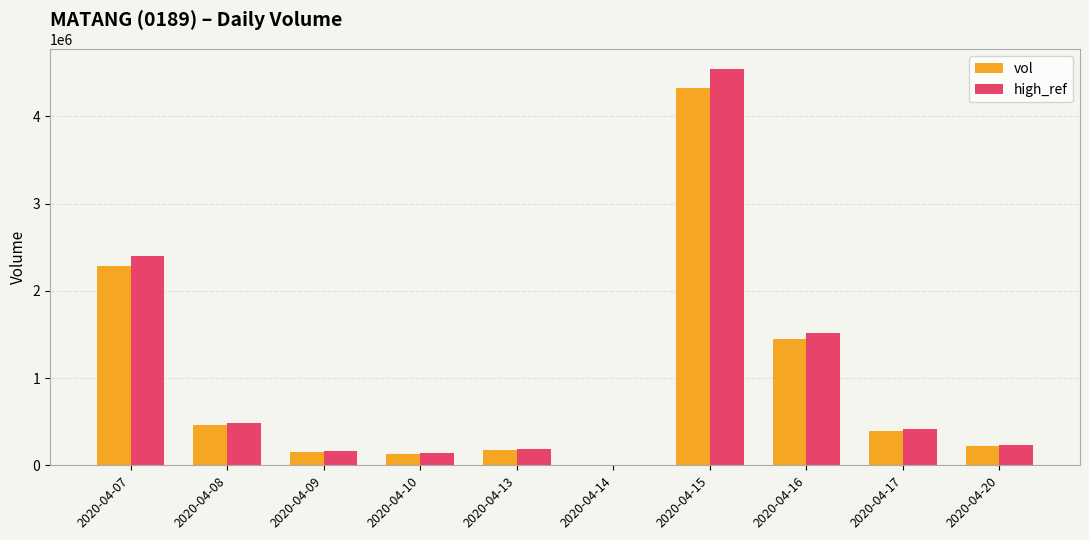

What is the greatest value displayed?

4540200